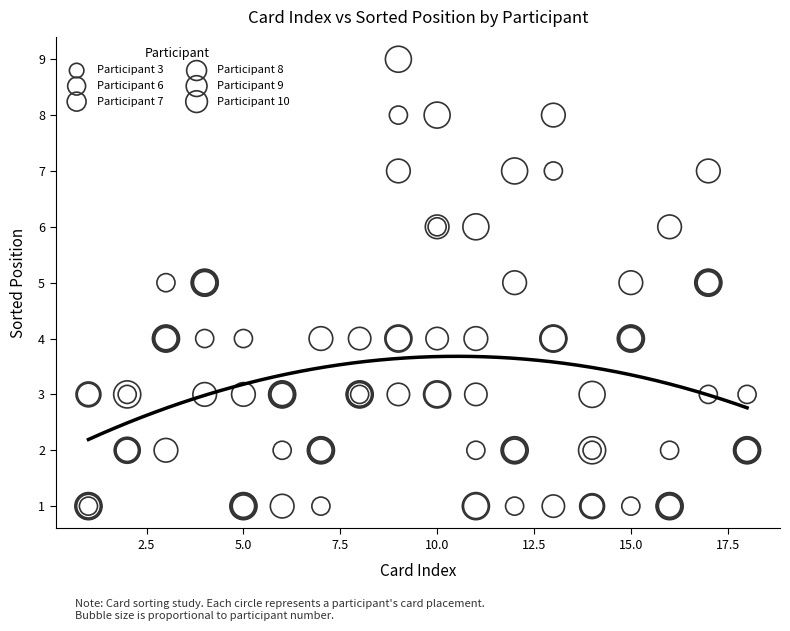

Which series has the largest Y range (max minus min)?

Participant 9